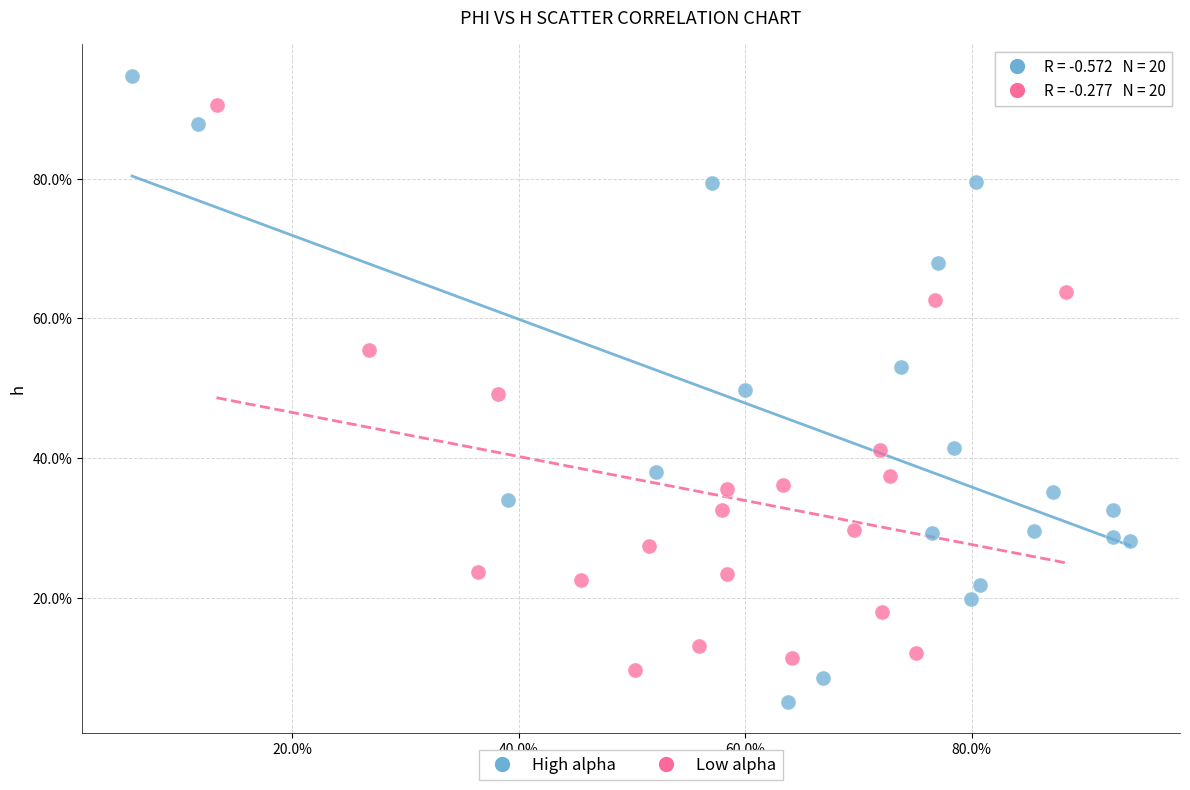

What are all the series names shown in the legend?

High alpha, Low alpha